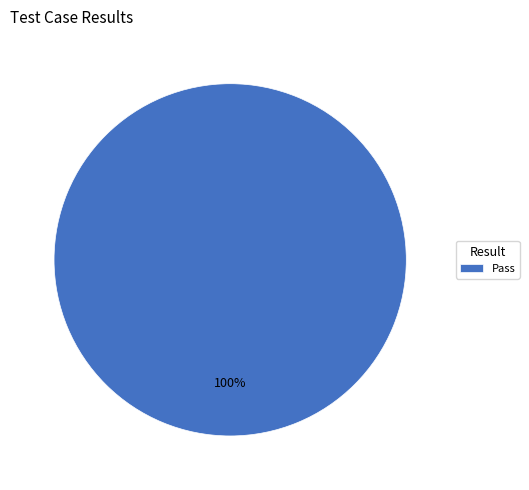

True or false: Pass accounts for 100% of the total.

True